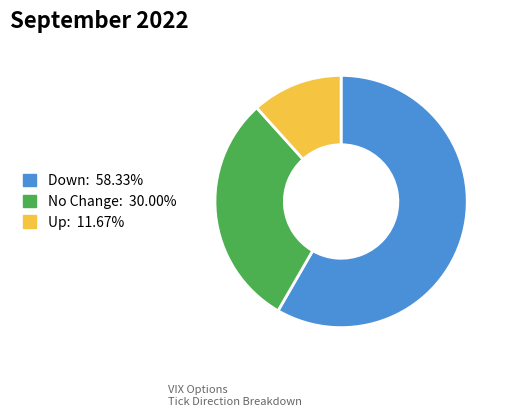

Is there a majority slice in this chart?

Yes